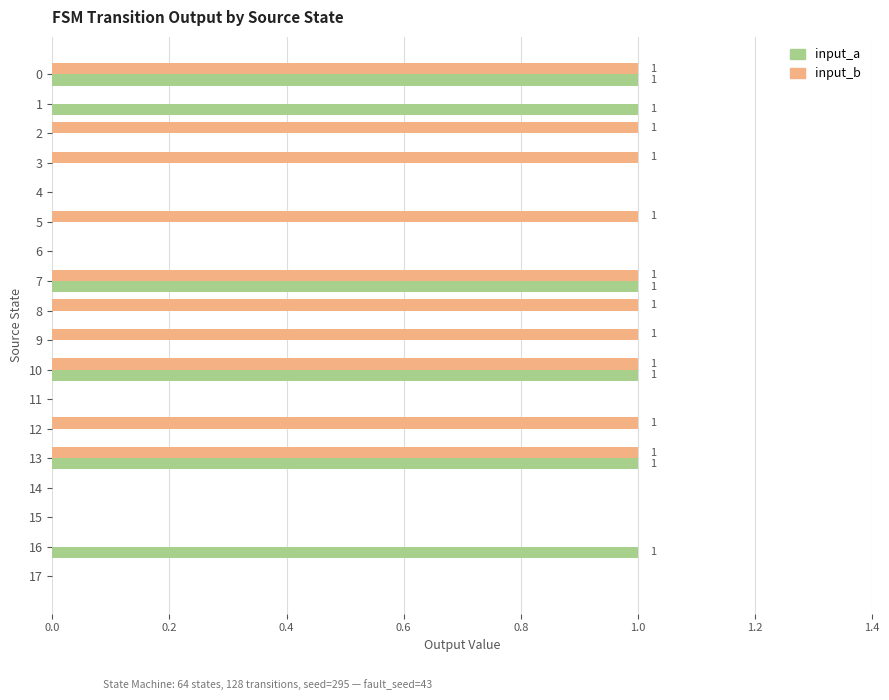

Between 12 and 17, which series saw the biggest shift?

input_b